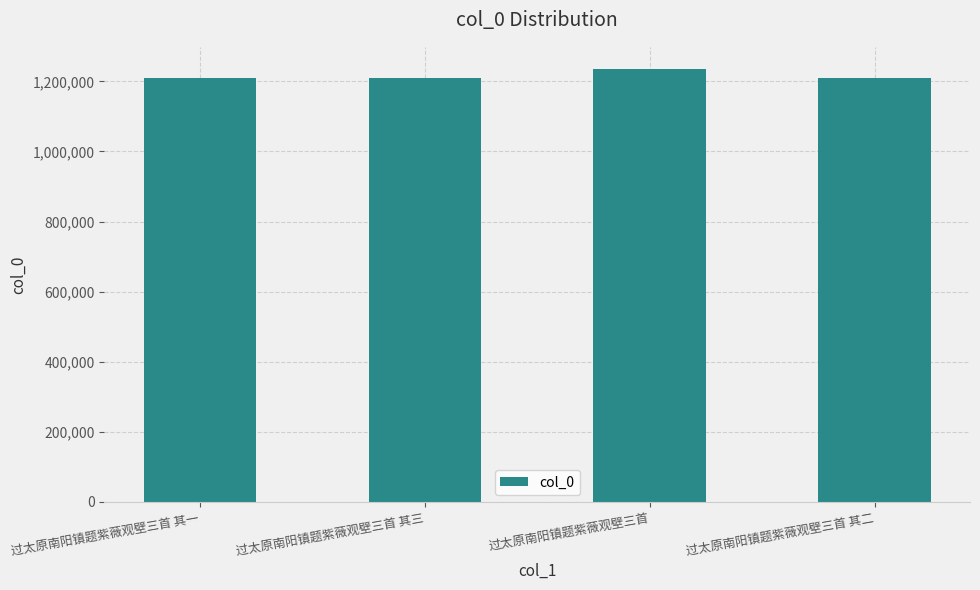

The value at 过太原南阳镇题紫薇观壁三首 其一 is 626283. True or false?

False